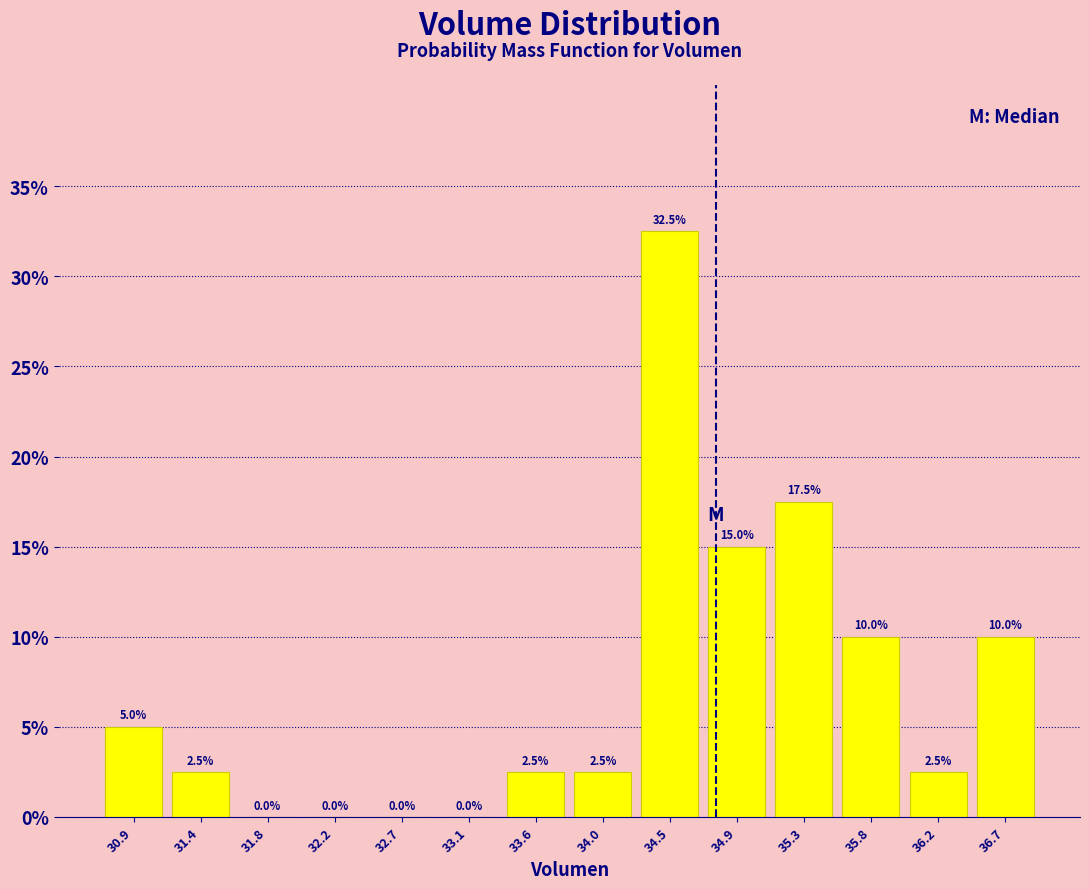

How tall is the bar that spans 31.15 to 31.60 on the x-axis? The bar edges are not printed on the chart, so give them approximately, as read against the axis.

2.5